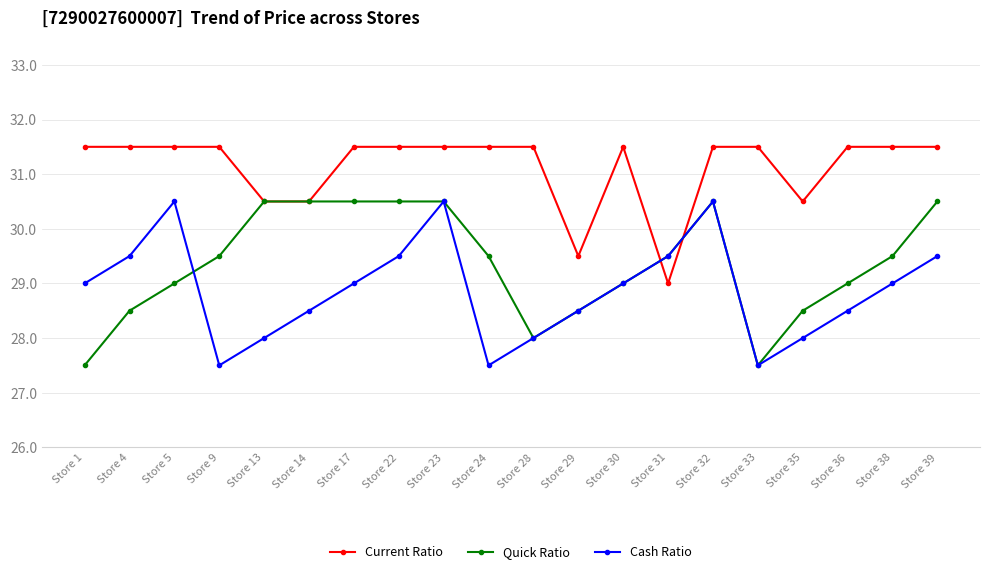

At which category does Cash Ratio reach its first local peak?

Store 5